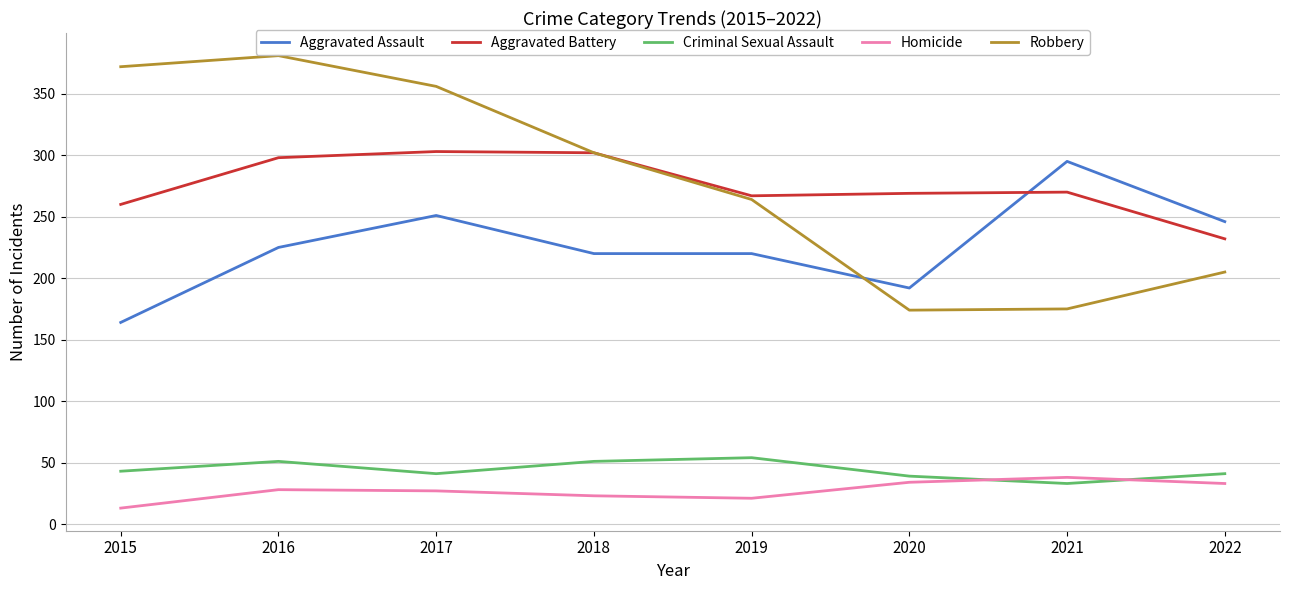

True or false: Homicide has a value of 23 at 2018.

True